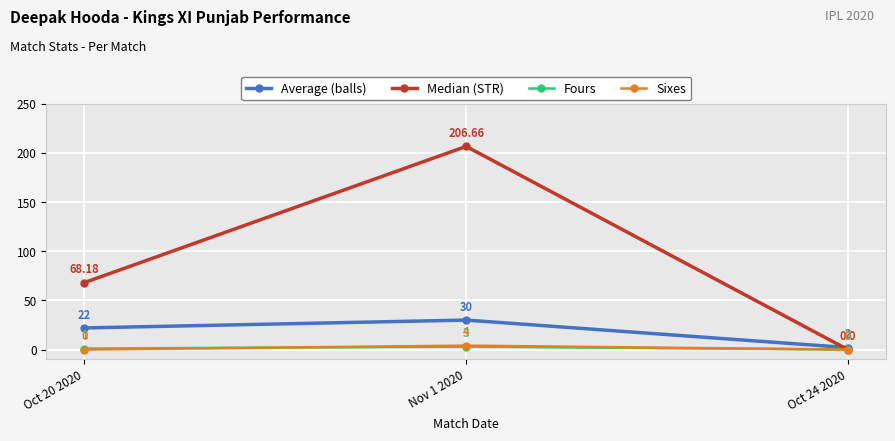

Does the chart have visible grid lines?

Yes